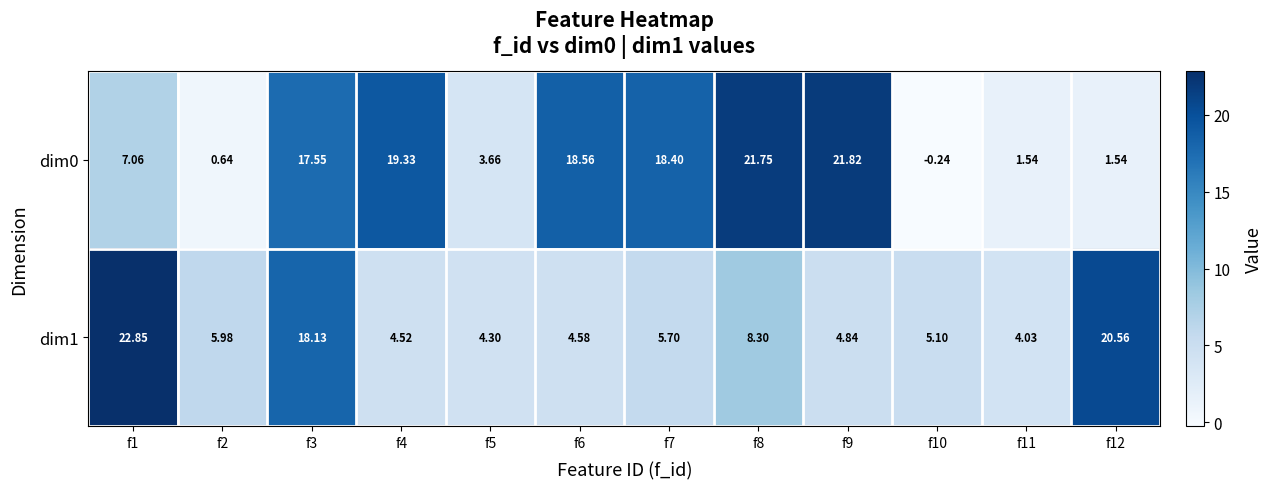

List the series in order of their peak value, highest first.

dim1, dim0